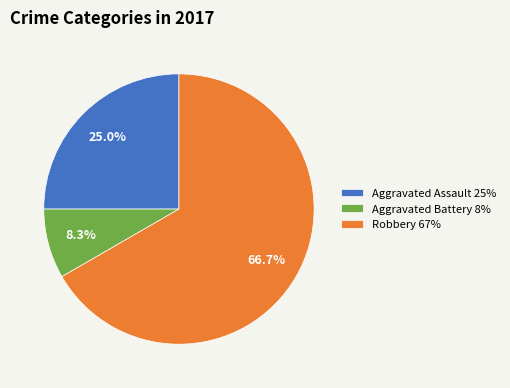

Combined, what portion of the pie is Aggravated Assault and Aggravated Battery?

33.3%